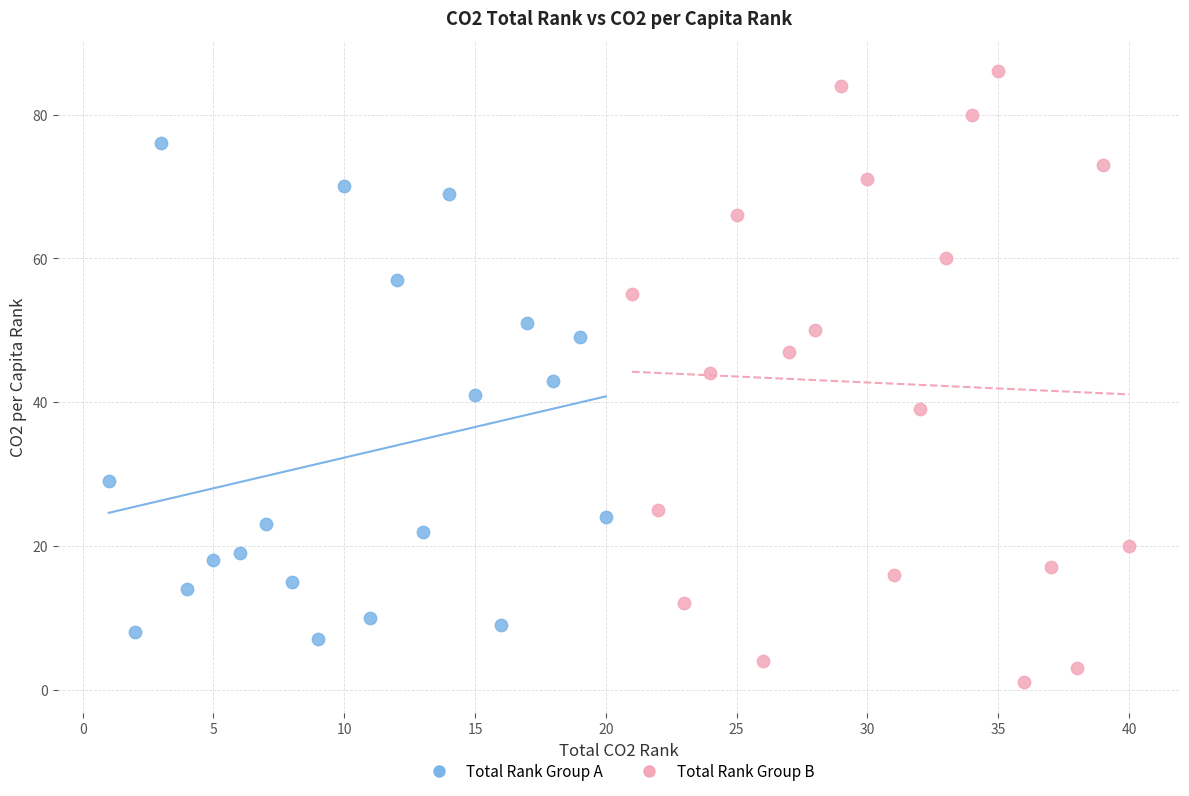

Which series contains the lowest Y value?

Total Rank Group B